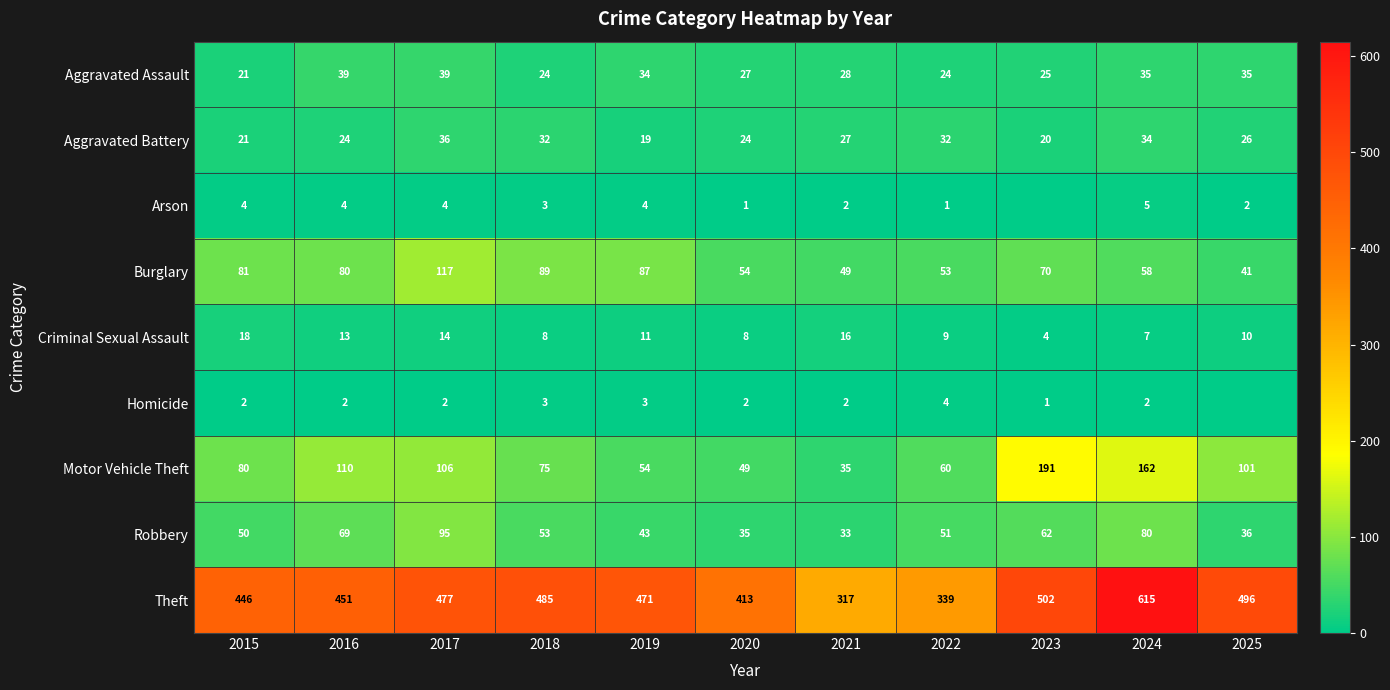

What is the difference between the maximum and minimum values in the Aggravated Assault series?

18